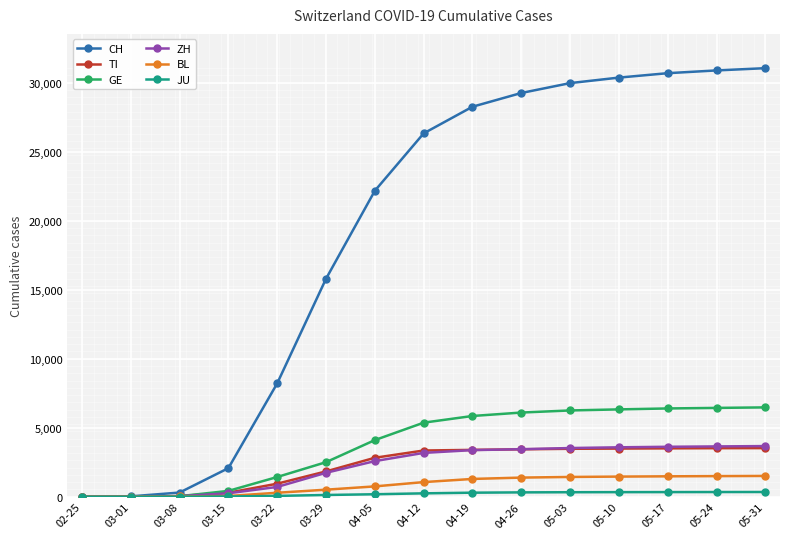

Is the value of ZH at 05-10 greater than the value of CH at 05-03?

No